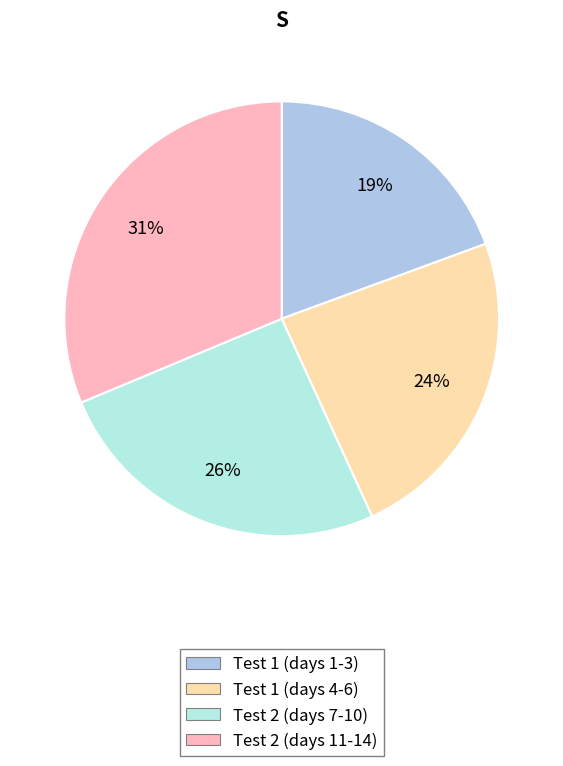

To the nearest percent, what is the average slice percentage?

25%